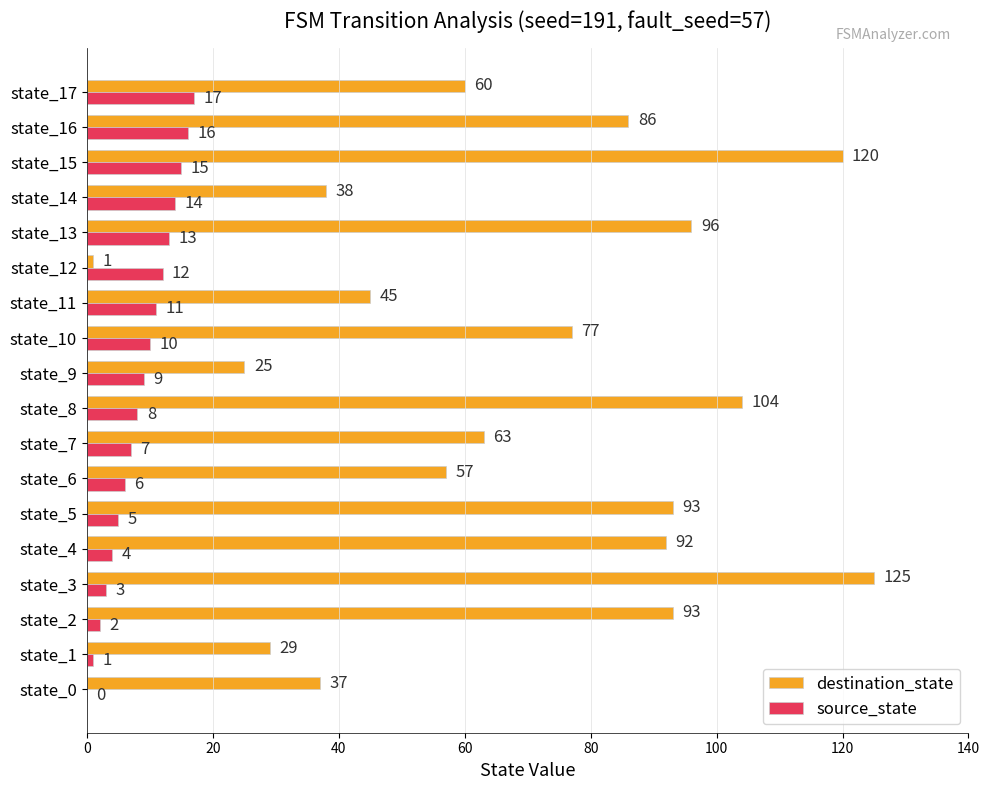

What is the sum of the destination_state values at state_6 and state_4?

149